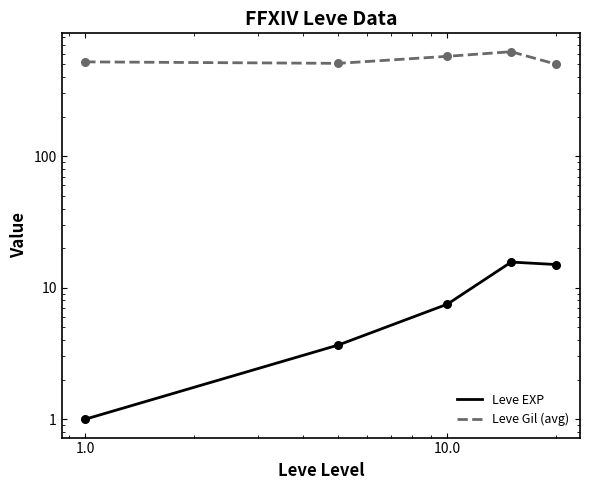

What are all the series names shown in the legend?

Leve EXP, Leve Gil (avg)